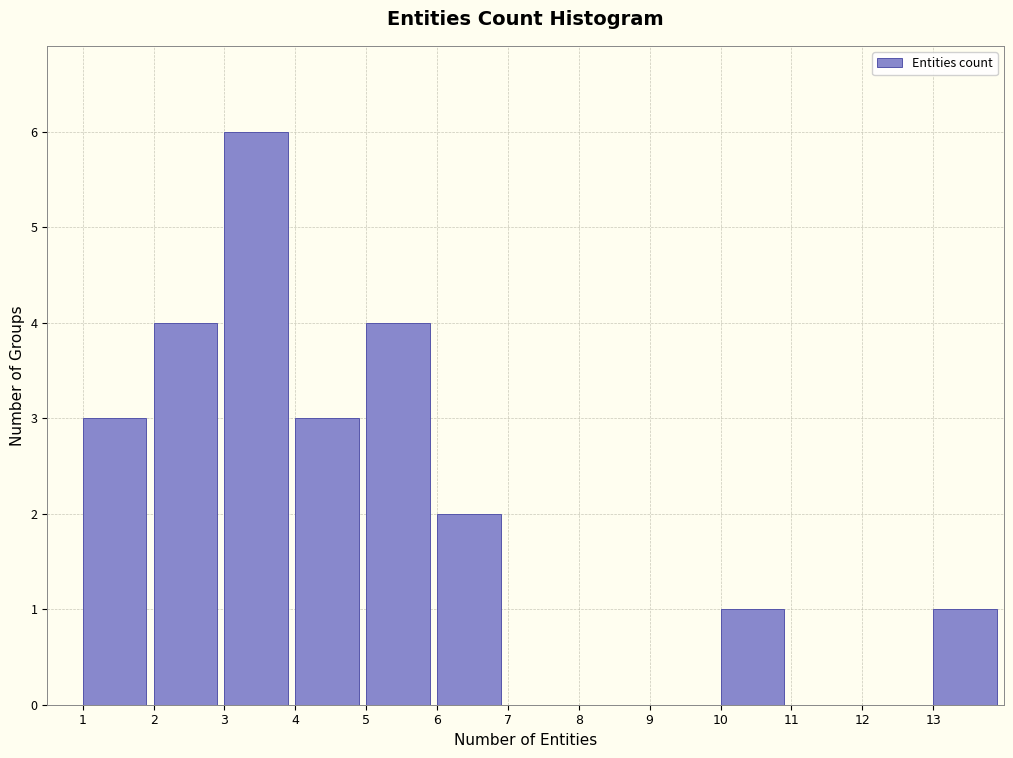

Reading left to right, list every bar in this chart as the range it spans on the x-axis followed by its height. The values are not printed on the chart, so give them approximately, as read against the axis.

1 to 2: 3
2 to 3: 4
3 to 4: 6
4 to 5: 3
5 to 6: 4
6 to 7: 2
7 to 8: 0
8 to 9: 0
9 to 10: 0
10 to 11: 1
11 to 12: 0
12 to 13: 0
13 to 14: 1